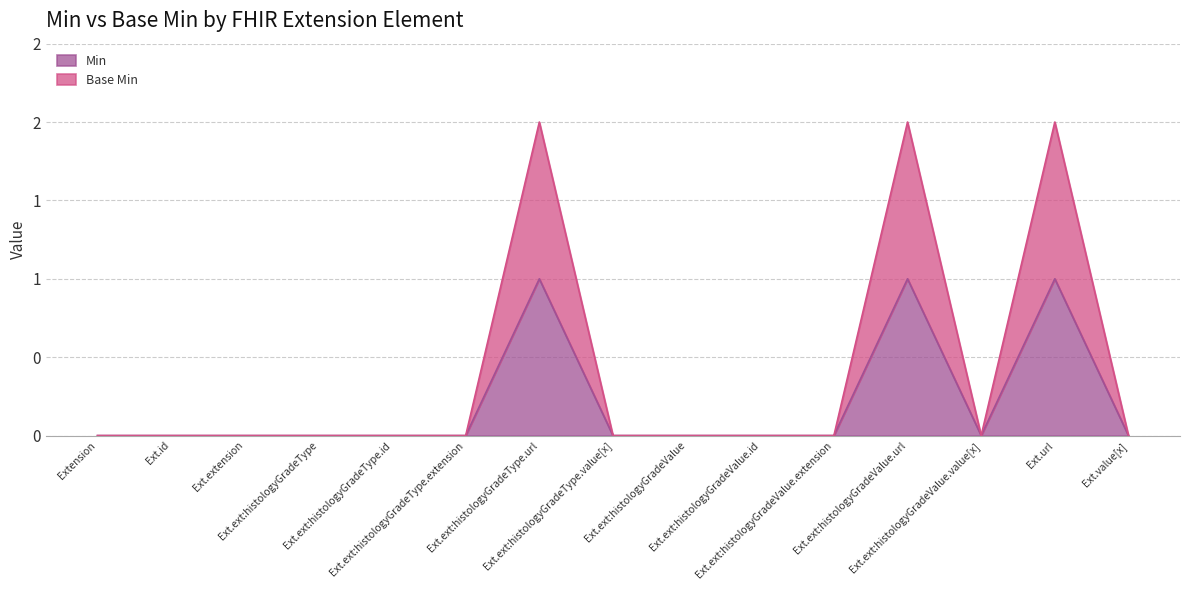

Does the chart have visible grid lines?

Yes